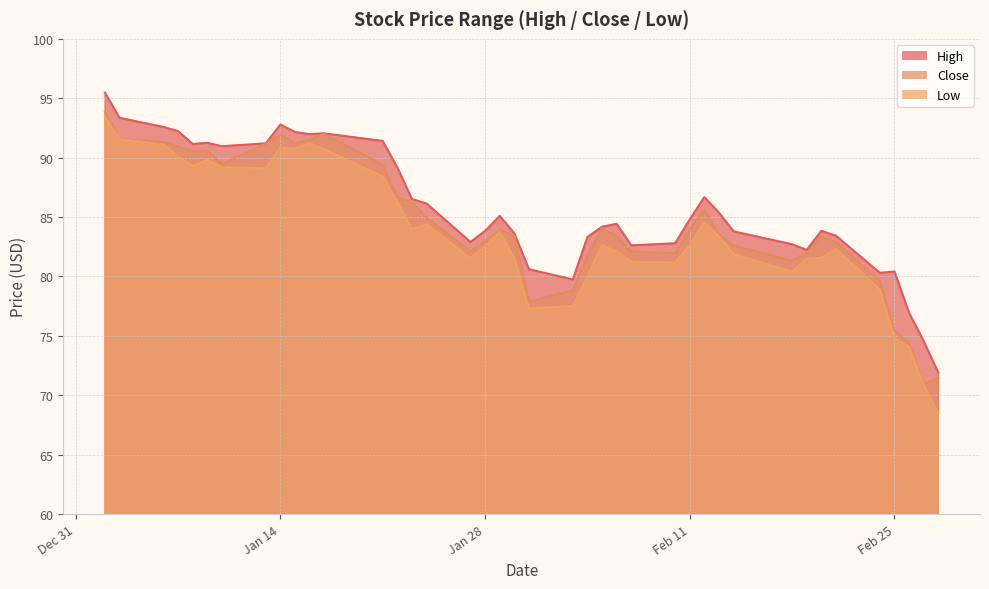

The Low series shows 84.6 at 2020-02-12. True or false?

True